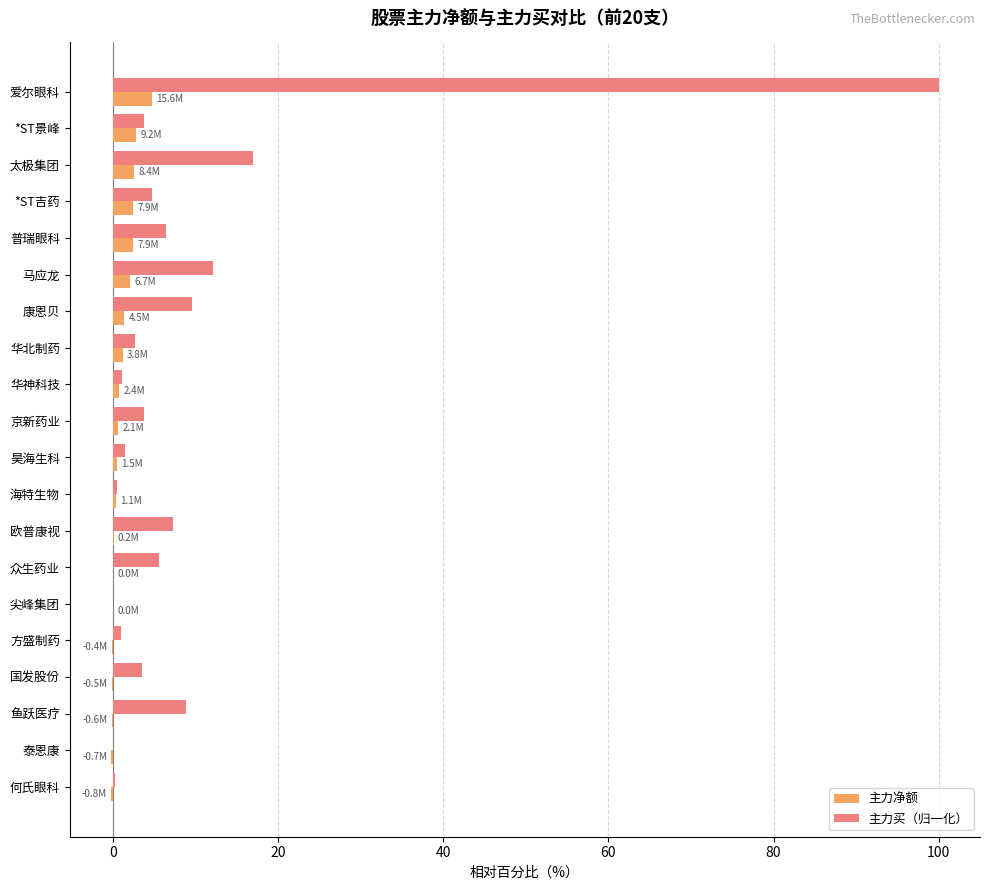

True or false: 主力净额 has a value of 2.4 at 普瑞眼科.

True